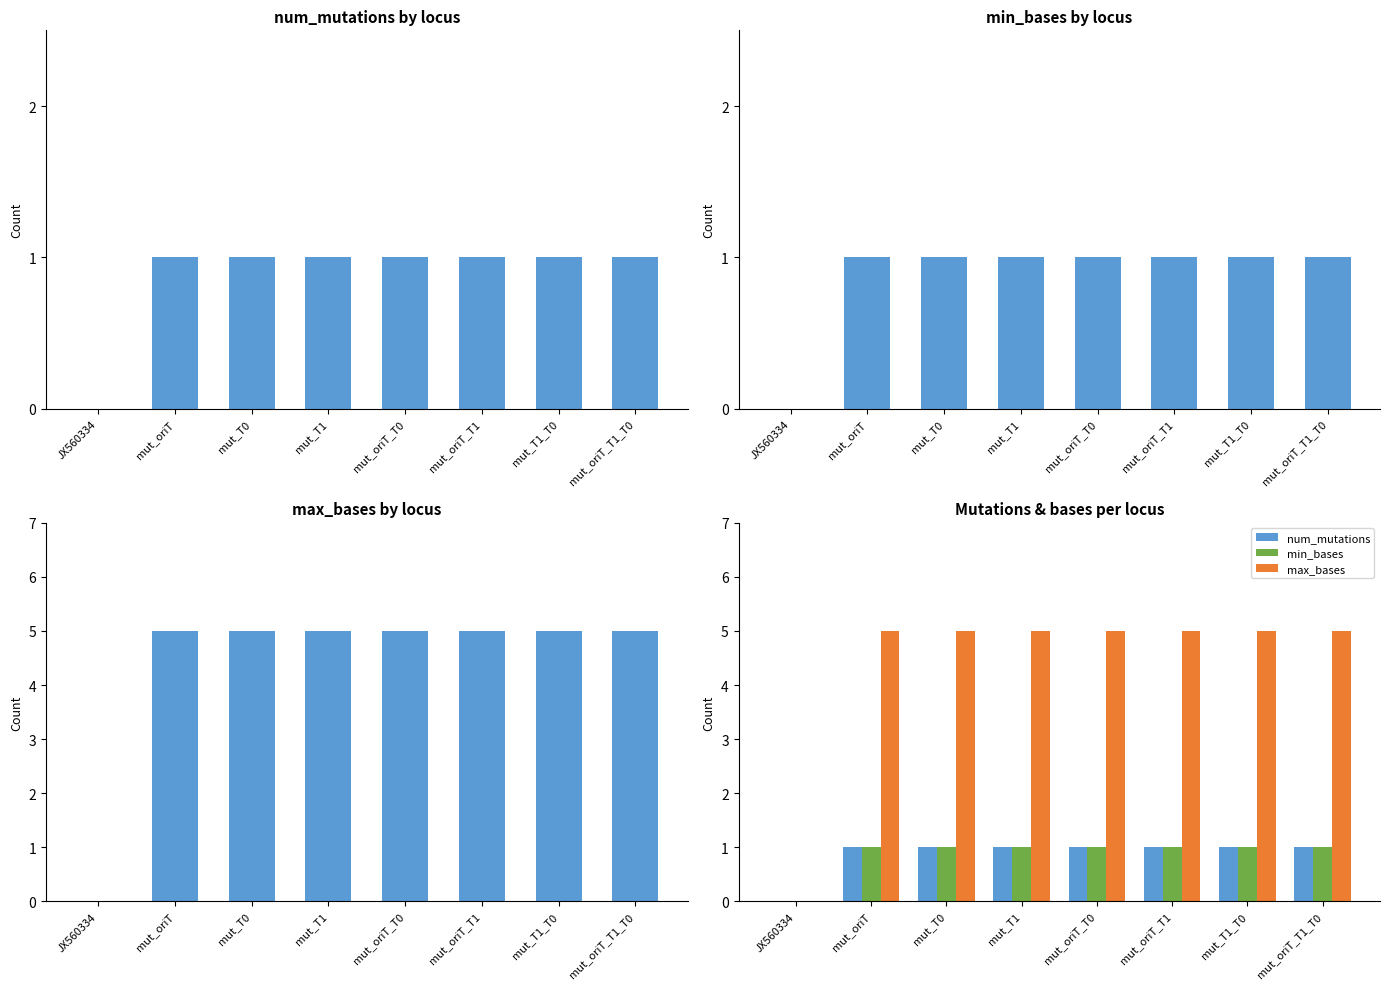

Which category has the highest value across all series?

mut_oriT